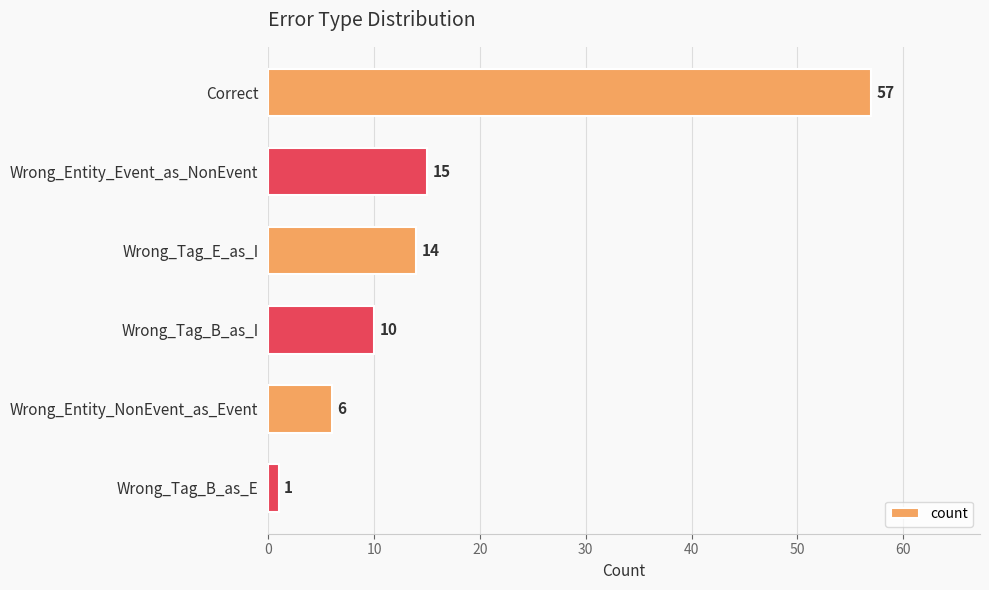

How many data points are less than 14?

3